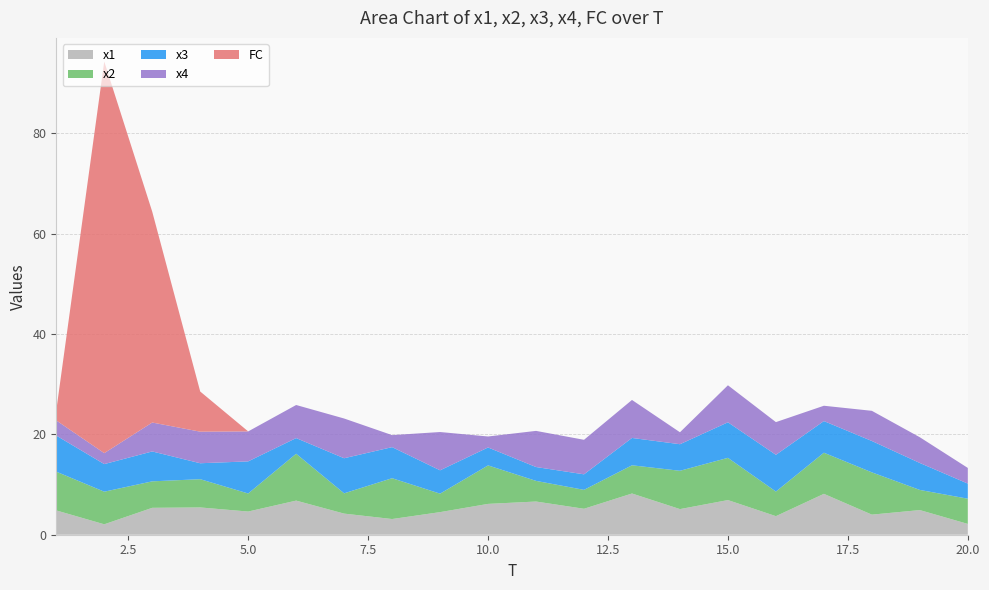

Reading left to right, list all the values displayed in this chart.

x1: 4.8	2.1	5.4	5.4	4.6	6.8	4.2	3.1	4.5	6.1	6.6	5.2	8.2	5.1	6.9	3.7	8.1	4.0	4.9	2.2
x2: 7.7	6.5	5.3	5.6	3.6	9.3	4.0	8.1	3.7	7.7	4.1	3.8	5.6	7.6	8.4	4.9	8.2	8.4	4.0	5.0
x3: 7.2	5.5	6.0	3.2	6.4	3.1	7.0	6.2	4.6	3.6	2.8	3.1	5.4	5.3	7.1	7.3	6.3	6.2	5.4	3.0
x4: 3.0	2.2	5.8	6.3	6.0	6.6	7.9	2.4	7.6	2.2	7.2	6.9	7.6	2.4	7.4	6.5	3.1	6.0	5.1	3.1
FC: 2.0	78.0	42.0	8.0	0.0	0.0	0.0	0.0	0.0	0.0	0.0	0.0	0.0	0.0	0.0	0.0	0.0	0.0	0.0	0.0